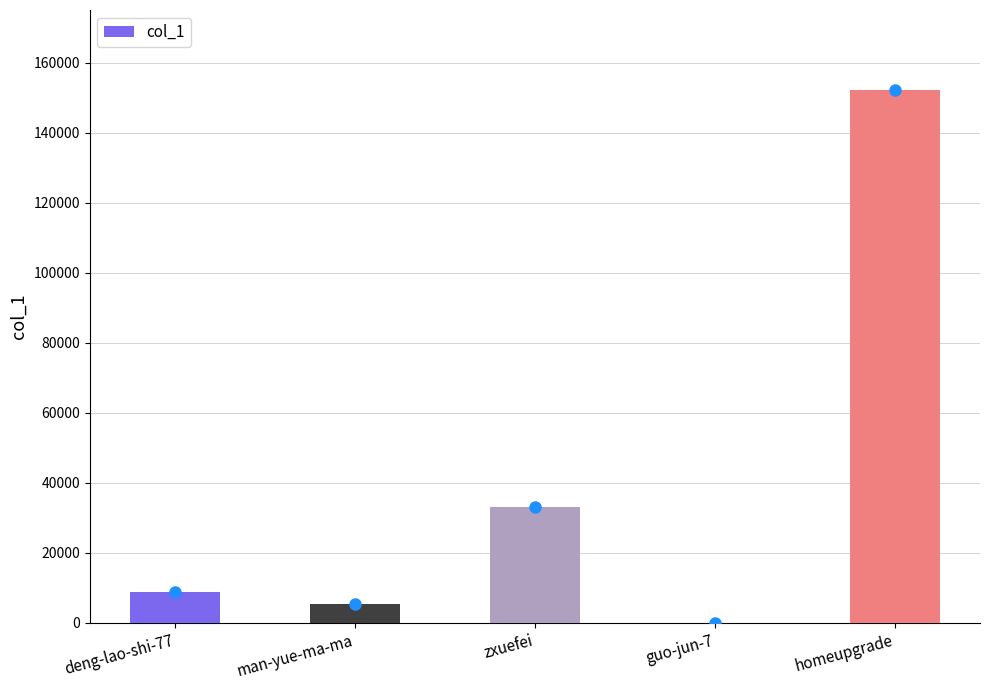

Reading left to right, extract all data points from this chart.

8834	5553	33043	108	152192